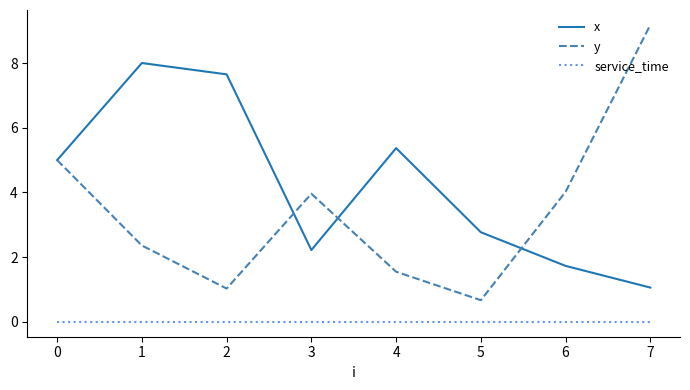

The service_time series shows 0.0 at 7. True or false?

True